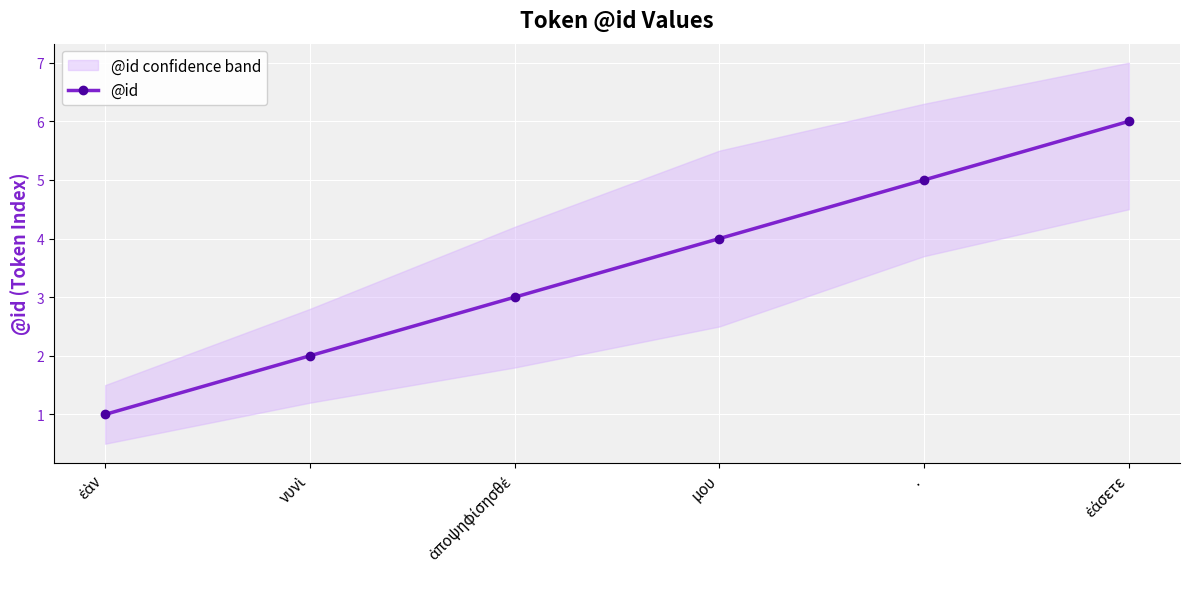

What is the sum of all values?

21